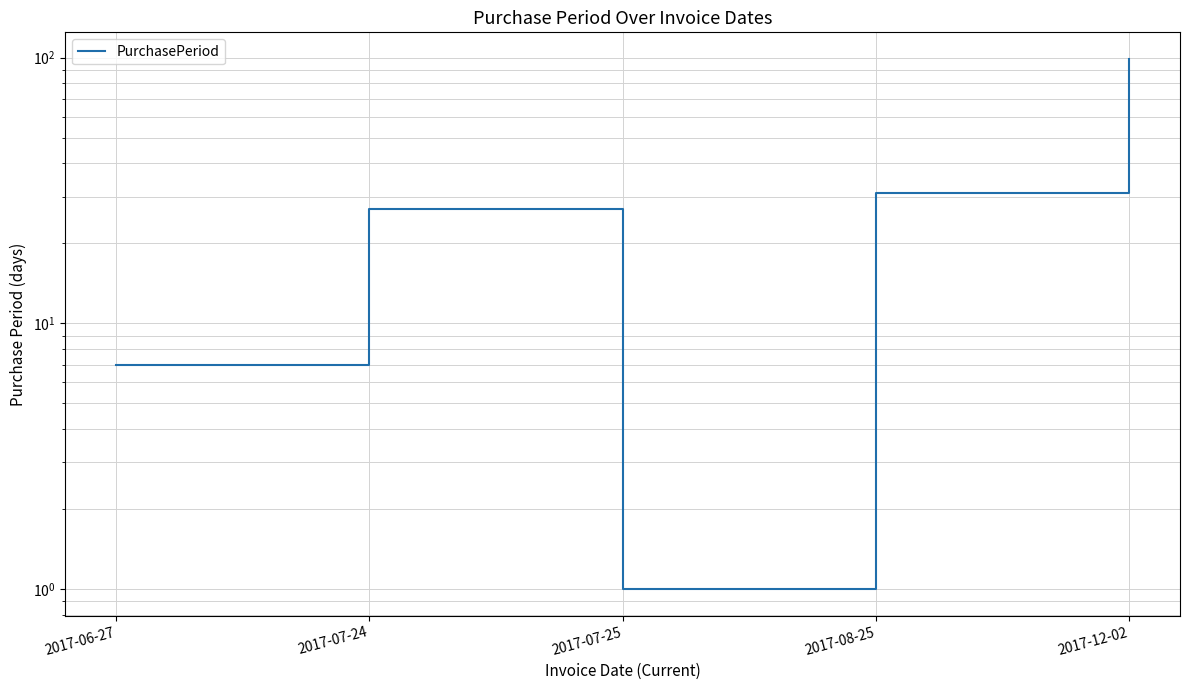

What is the difference between the maximum and minimum values?

98